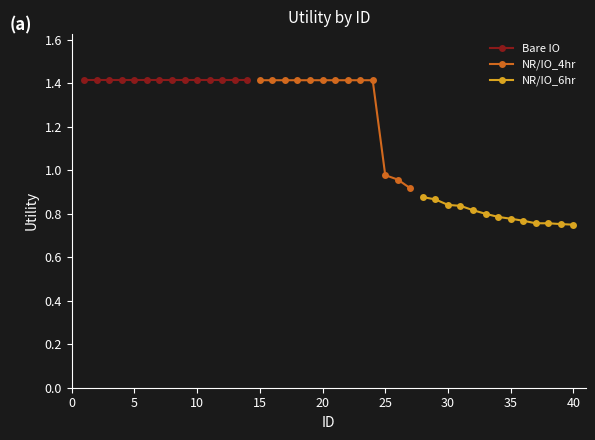

The value at 37 is 0.8. True or false?

True